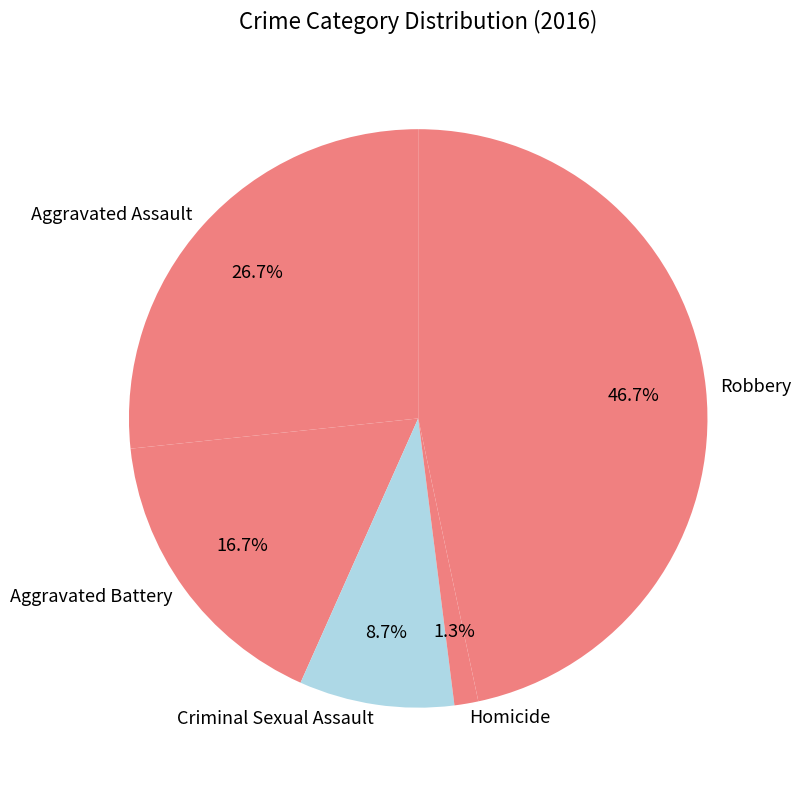

How many segments does this pie chart have?

5